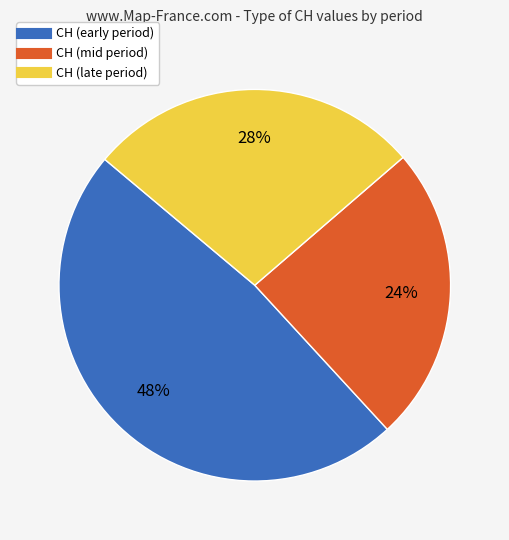

What percentage is the CH (mid period) slice, to the nearest percent?

24%